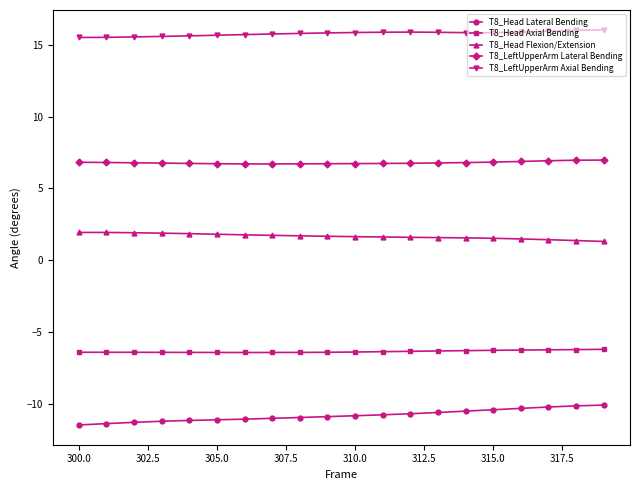

List the series in order of their peak value, highest first.

T8_LeftUpperArm Axial Bending, T8_LeftUpperArm Lateral Bending, T8_Head Flexion/Extension, T8_Head Axial Bending, T8_Head Lateral Bending